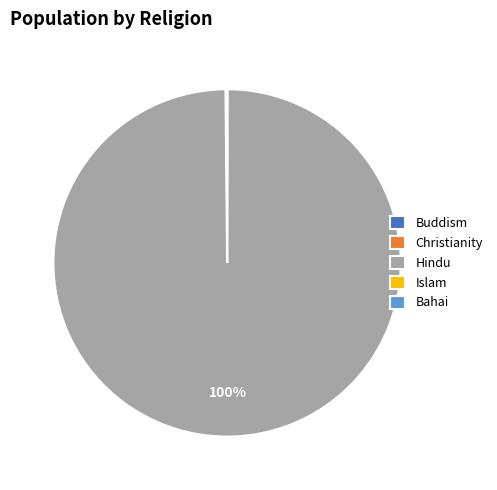

Is there a majority slice in this chart?

Yes